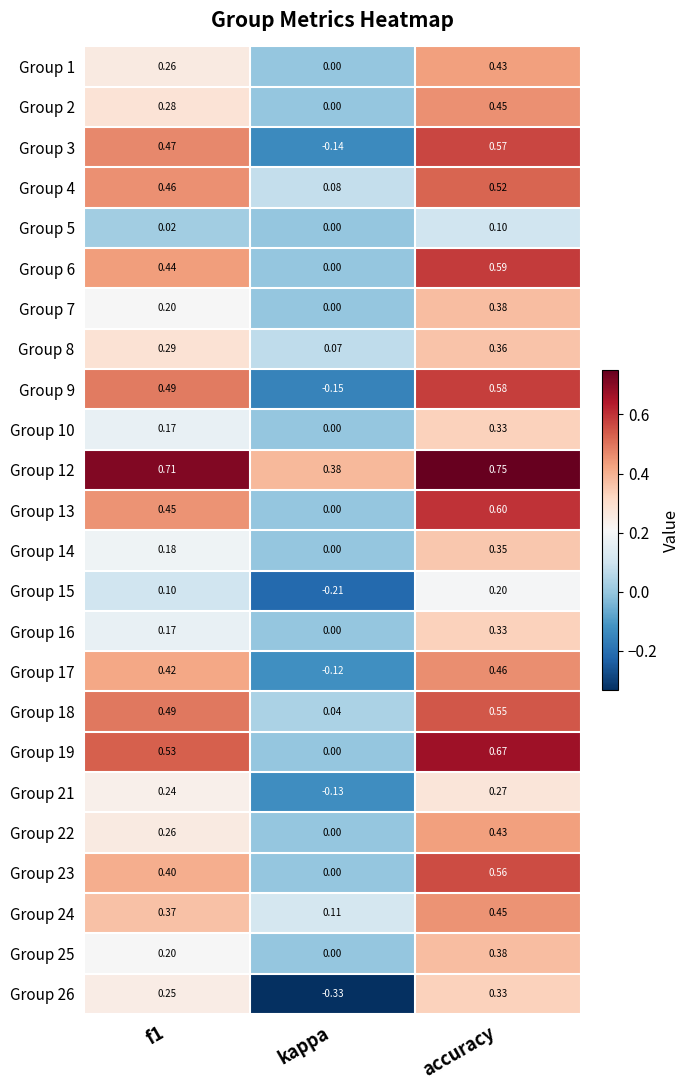

Which label corresponds to the largest value in the chart?

accuracy